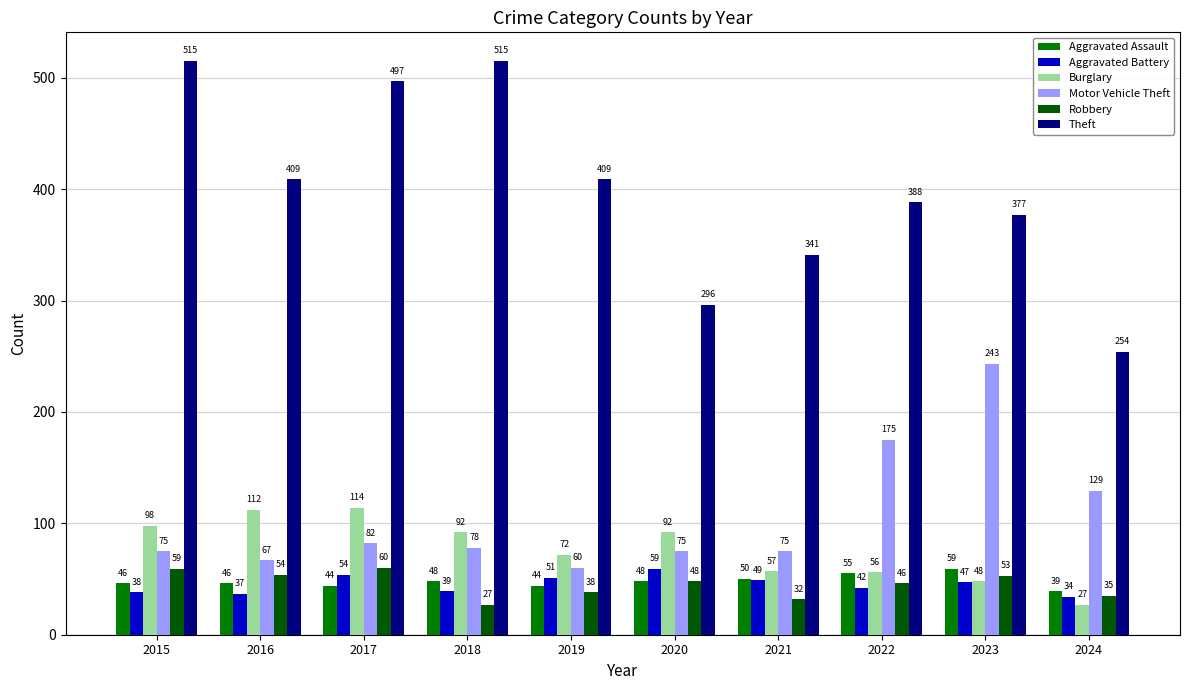

List the series in order of their peak value, highest first.

Theft, Motor Vehicle Theft, Burglary, Robbery, Aggravated Assault, Aggravated Battery